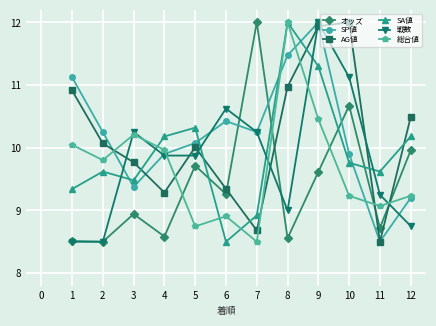

How many series are shown in this chart?

6